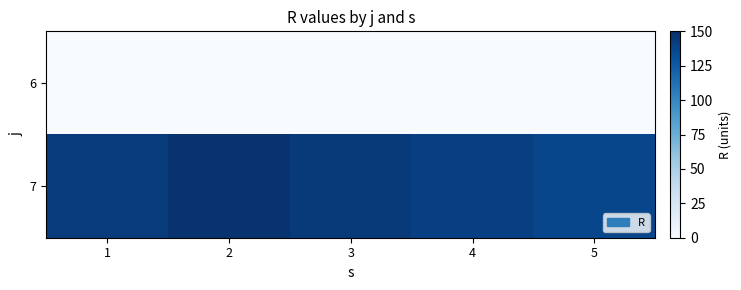

Reading left to right, list all the values displayed in this chart.

6: 1=0	2=0	3=0	4=0	5=0
7: 1=143	2=148	3=144	4=141	5=137